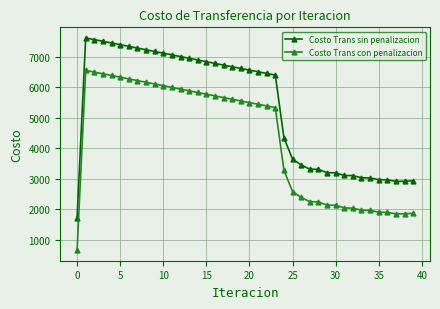

At how many categories does at least one series exceed 785?

40